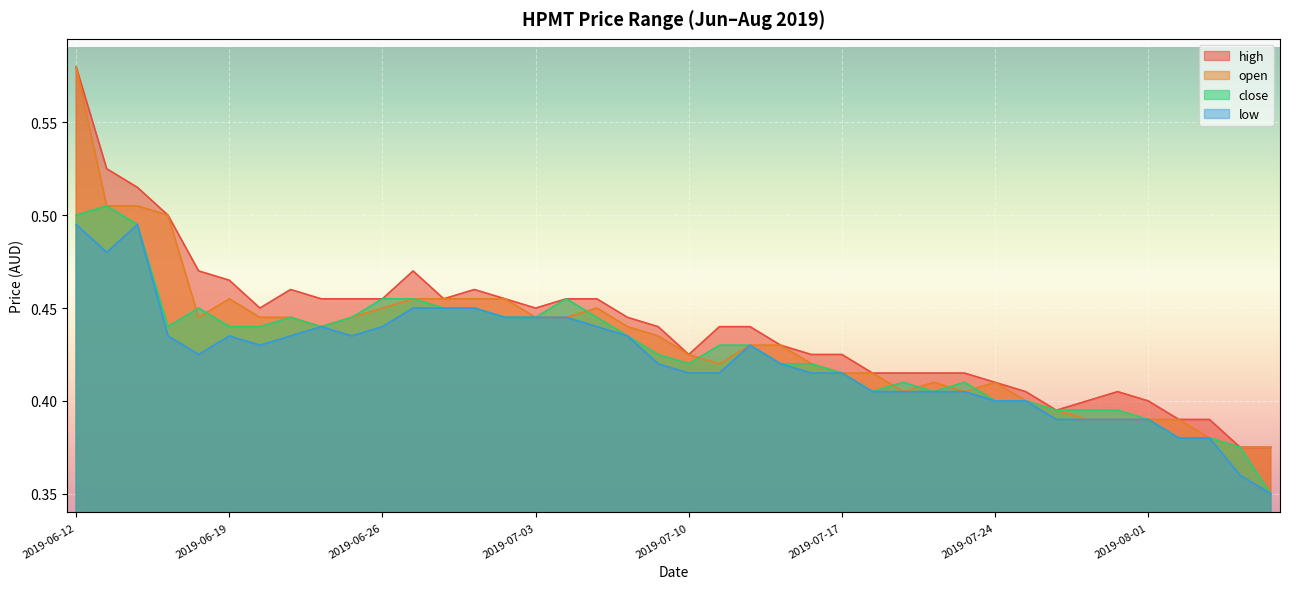

At which category is the sum across all series the highest?

2019-06-12